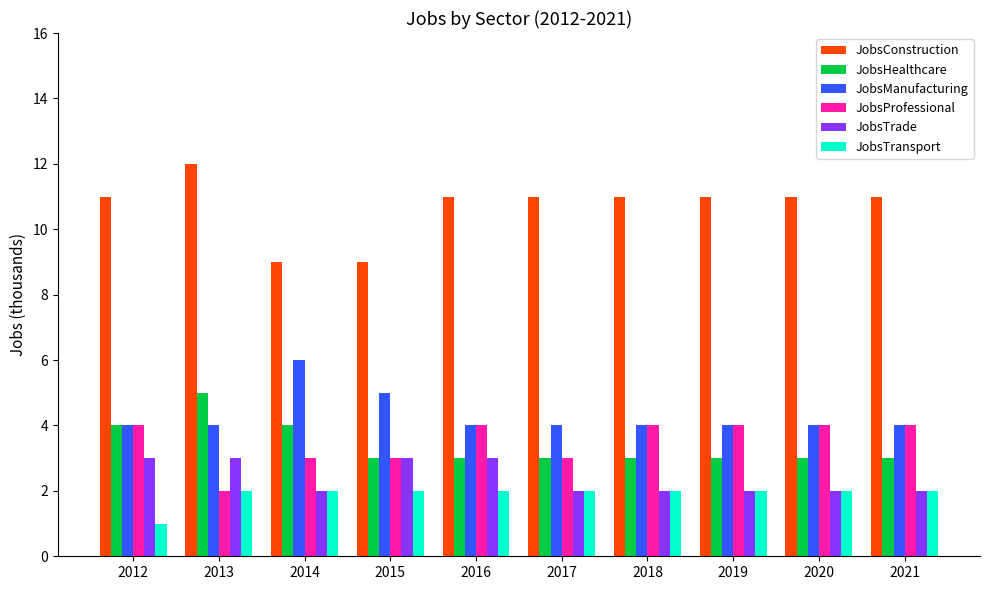

Which label corresponds to the largest value in the chart?

2013